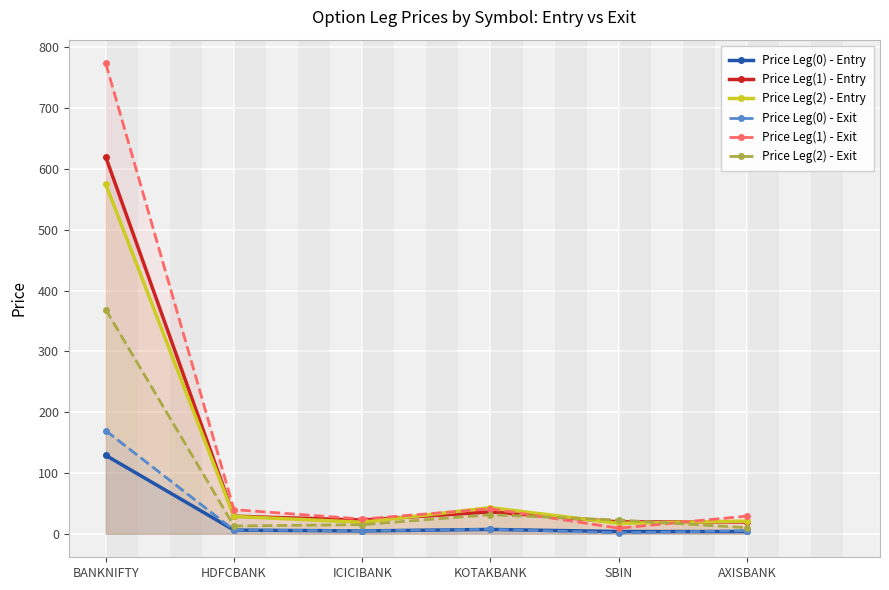

Reading left to right, list all the values displayed in this chart.

Price Leg(0) - Entry: BANKNIFTY=129.0	HDFCBANK=6.0	ICICIBANK=4.7	KOTAKBANK=7.1	SBIN=3.7	AXISBANK=3.7
Price Leg(1) - Entry: BANKNIFTY=619.7	HDFCBANK=28.9	ICICIBANK=22.5	KOTAKBANK=36.0	SBIN=19.5	AXISBANK=19.4
Price Leg(2) - Entry: BANKNIFTY=575.0	HDFCBANK=28.5	ICICIBANK=18.9	KOTAKBANK=42.9	SBIN=17.1	AXISBANK=20.8
Price Leg(0) - Exit: BANKNIFTY=169.6	HDFCBANK=6.1	ICICIBANK=4.8	KOTAKBANK=7.3	SBIN=1.4	AXISBANK=5.2
Price Leg(1) - Exit: BANKNIFTY=773.8	HDFCBANK=39.6	ICICIBANK=24.1	KOTAKBANK=41.0	SBIN=9.2	AXISBANK=29.0
Price Leg(2) - Exit: BANKNIFTY=368.7	HDFCBANK=12.8	ICICIBANK=15.0	KOTAKBANK=31.3	SBIN=22.6	AXISBANK=10.0